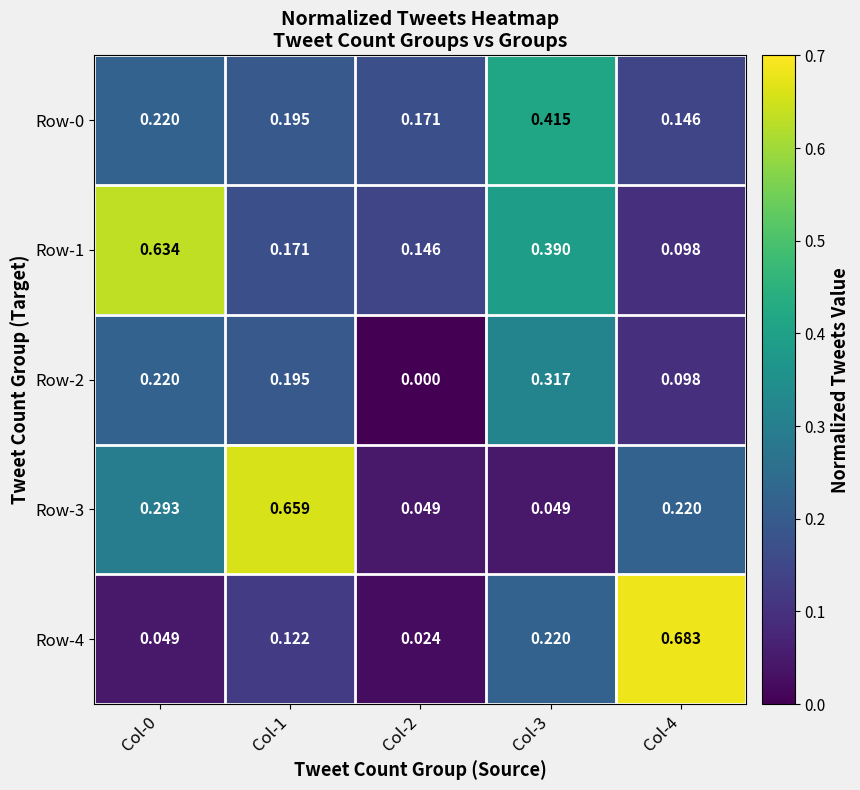

Is the value of Row-1 at Col-1 greater than the value of Row-4 at Col-2?

Yes